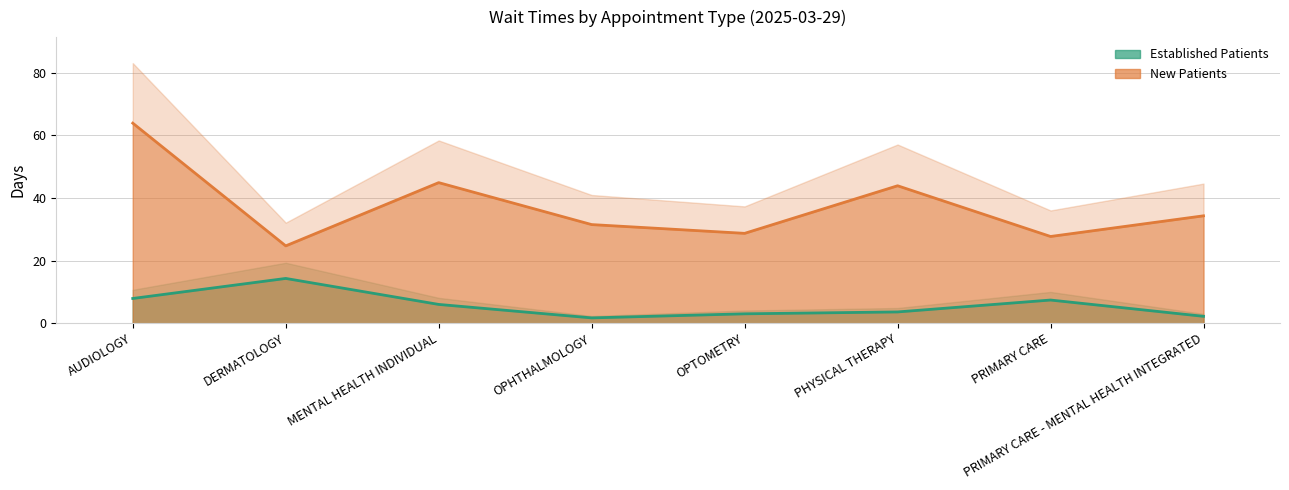

What is the sum of all NewPatients values?

299.6